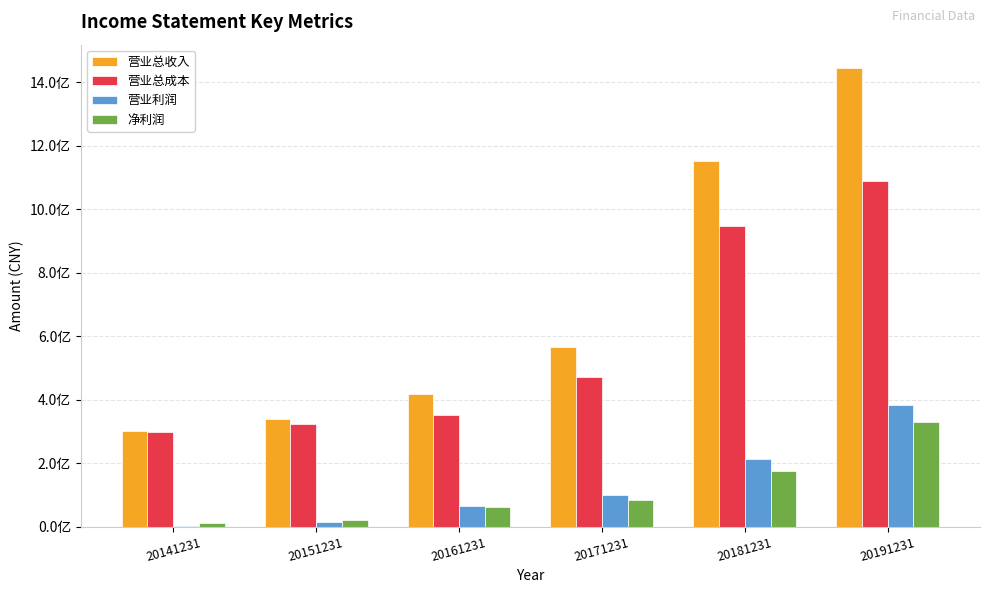

At which label does 营业总收入 reach its peak?

20191231